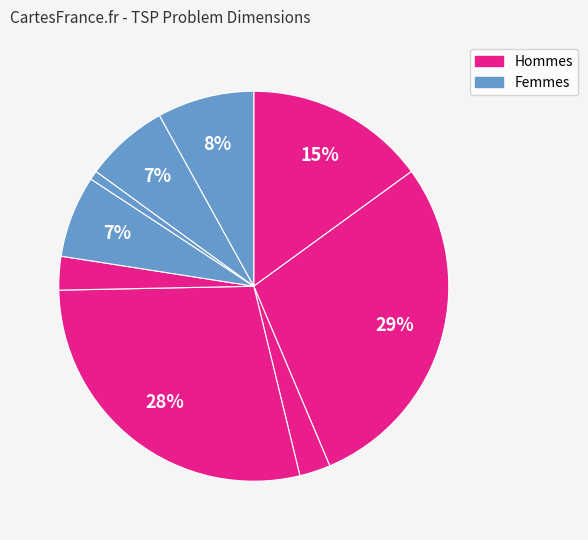

How many slices are in this pie chart?

9